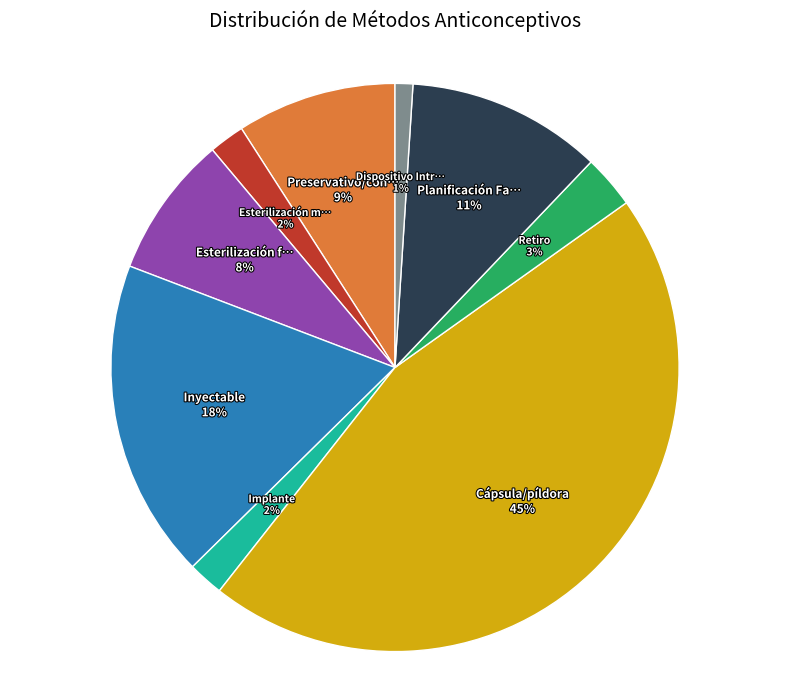

Is there a majority slice in this chart?

No